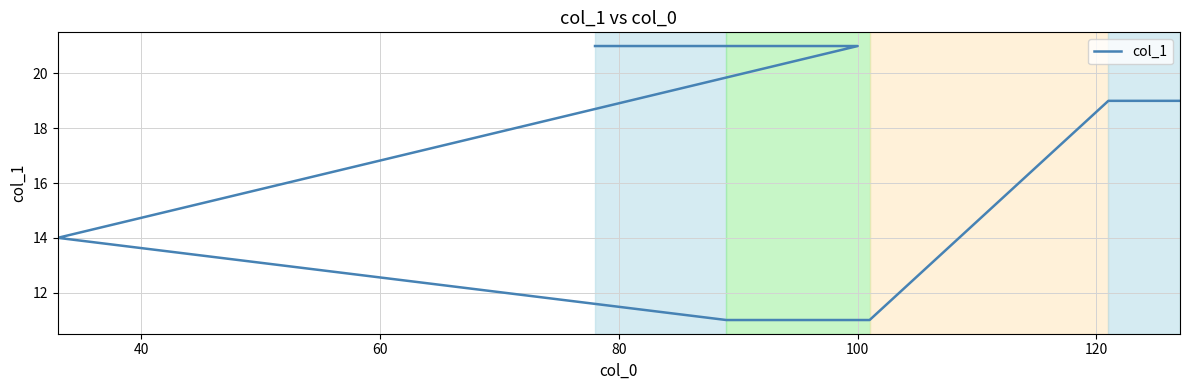

True or false: the data has more than 2 interior local peaks.

False